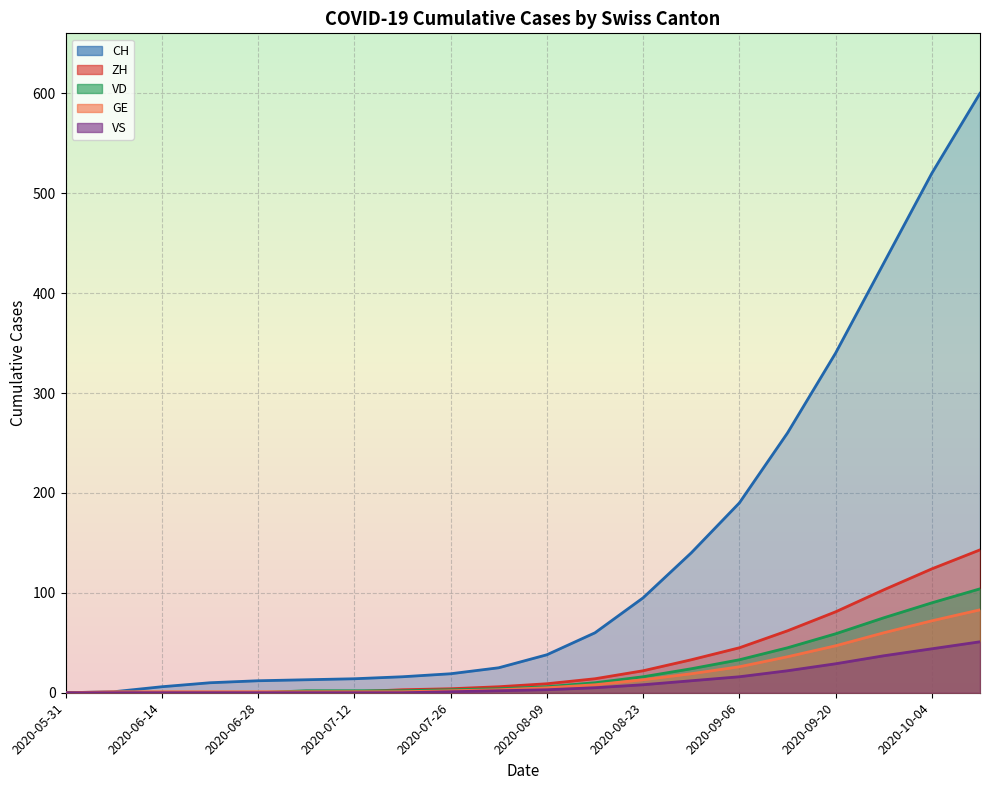

True or false: VS and VD intersect in this chart.

False